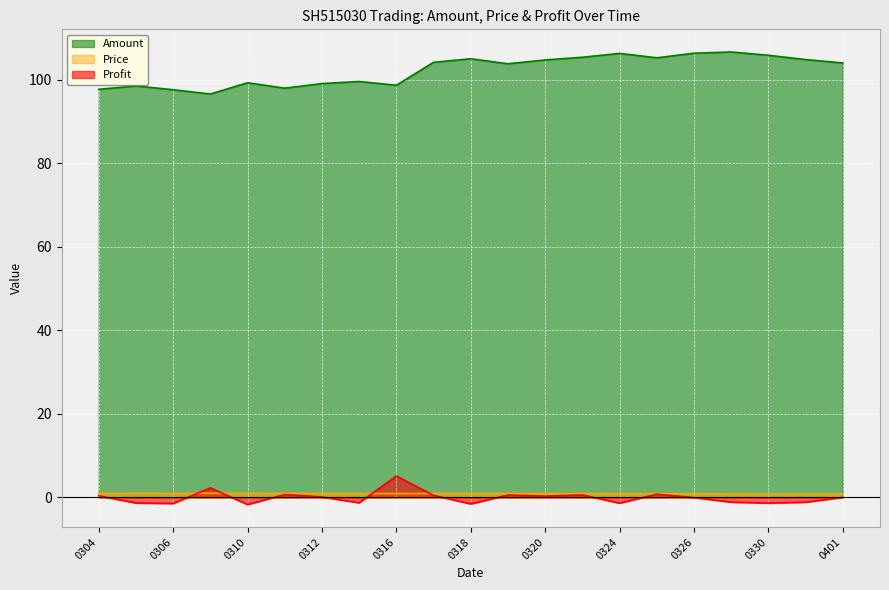

At which category does Amount reach its first local valley?

20200309